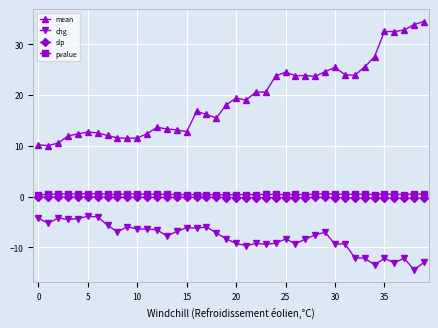

At how many categories does at least one series exceed 29?

5